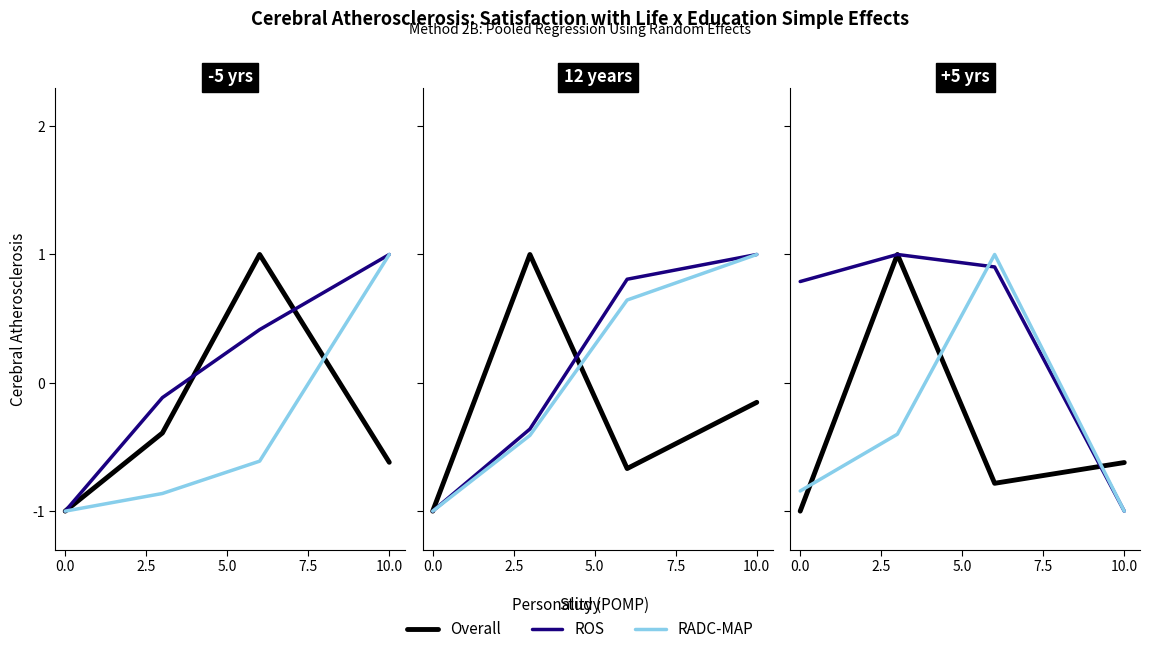

True or false: ROS has more than 0 points higher than both neighbors.

True